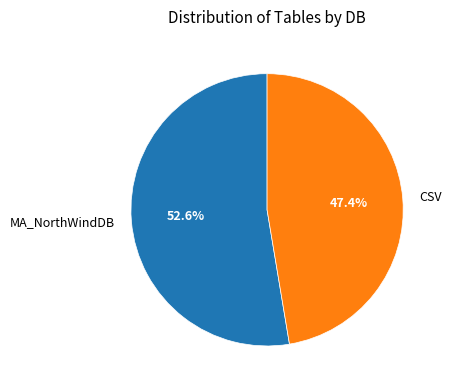

How many slices are in this pie chart?

2